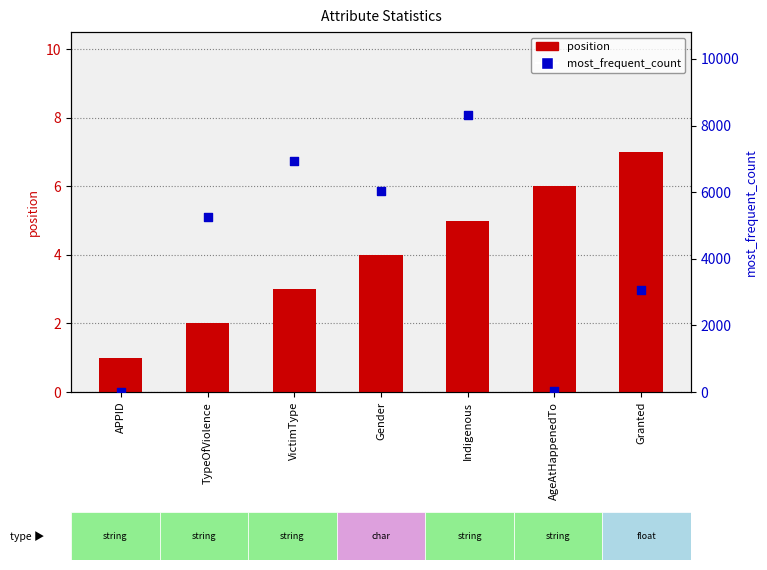

Which series has the widest spread of Y values?

most_frequent_count